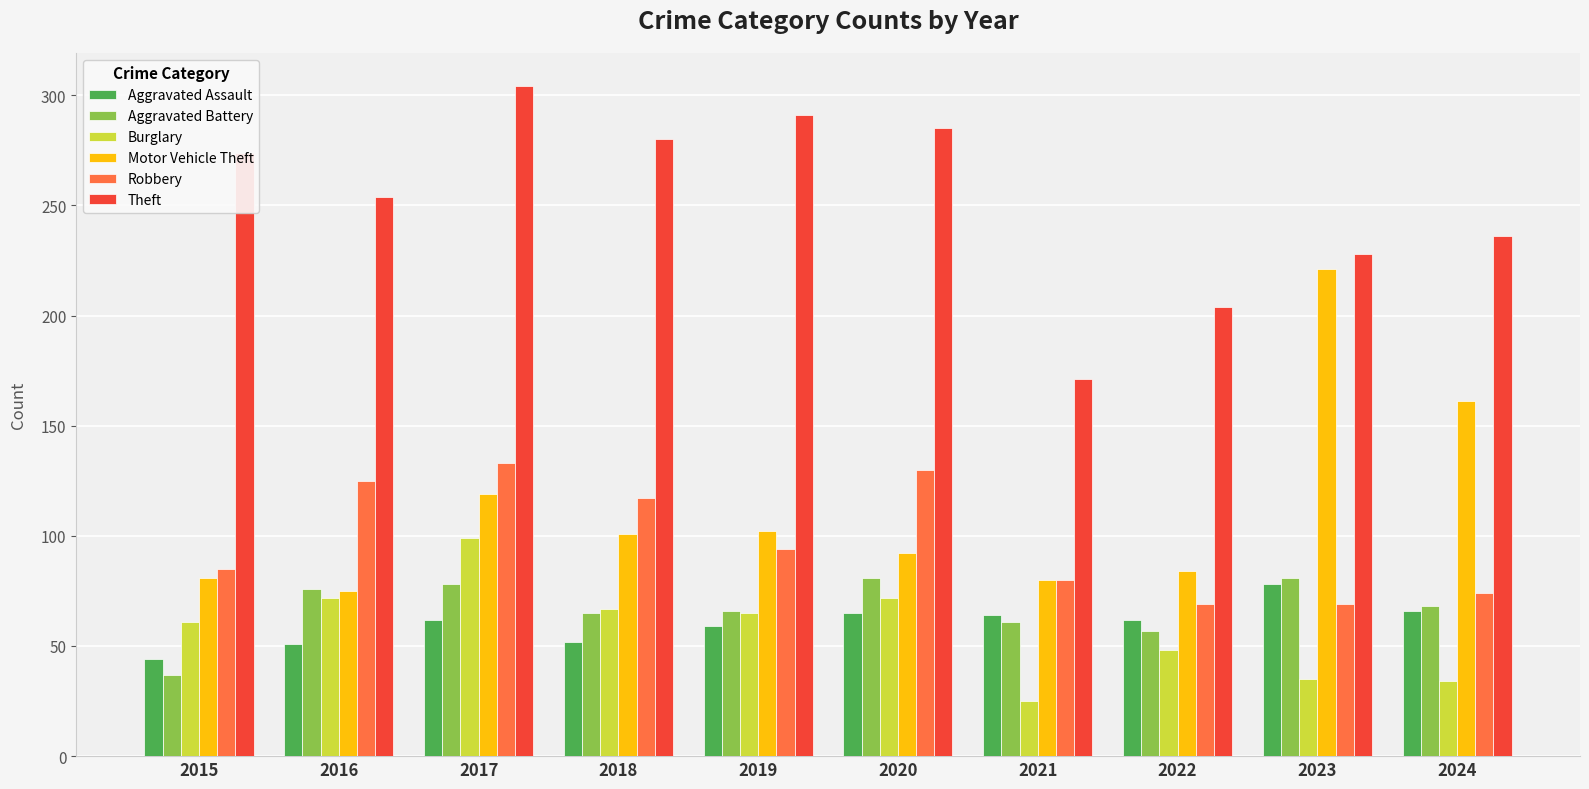

What is the sum of the Burglary values at 2020 and 2021?

97